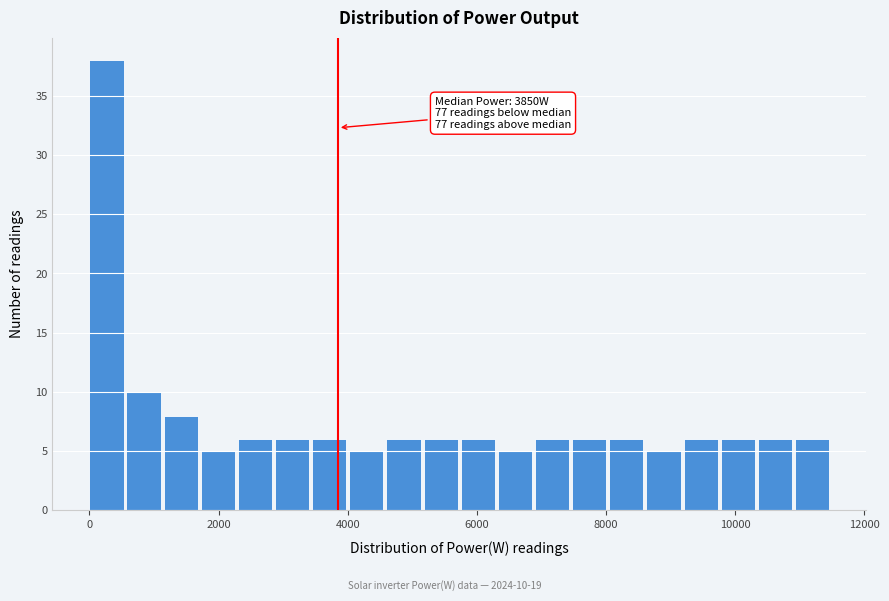

Read against the x-axis, roughly where is the centre of the tallest bar?

200